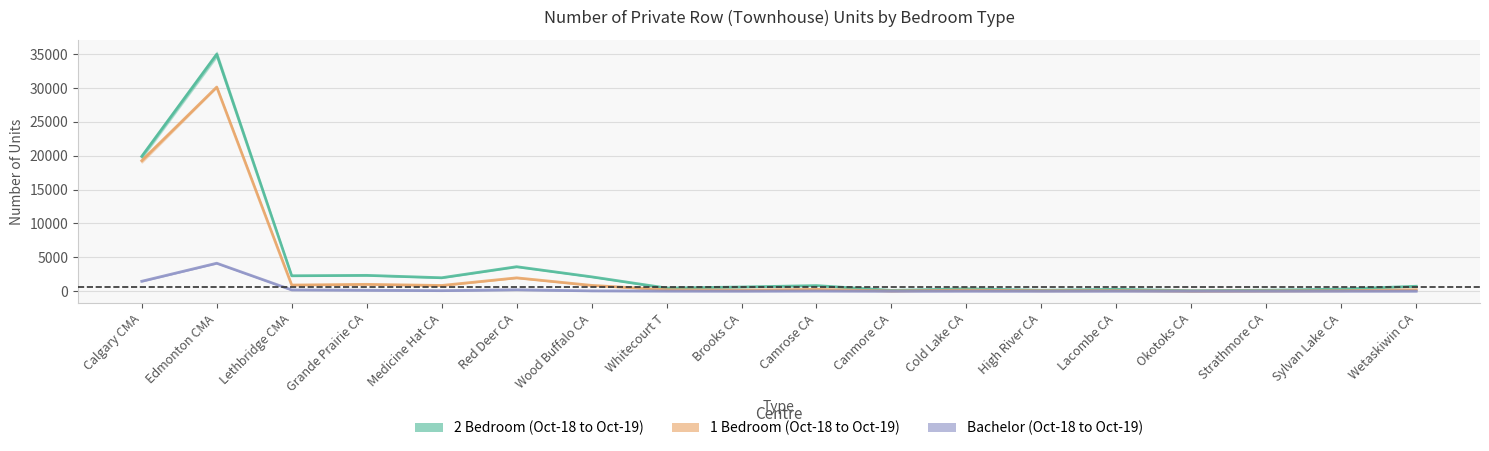

What is the sum of all 2 Bedroom (Oct-18 to Oct-19) values?

71253.0